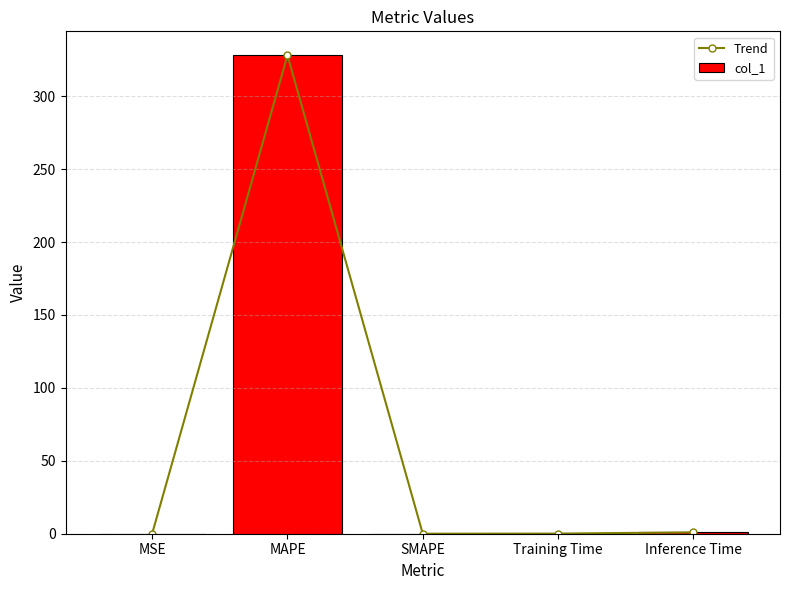

What is the value of the Trend bar at the 4th from the left?

0.1